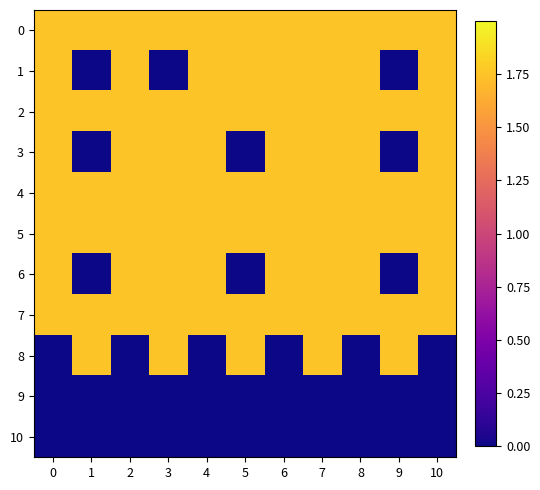

How many series are shown in this chart?

11